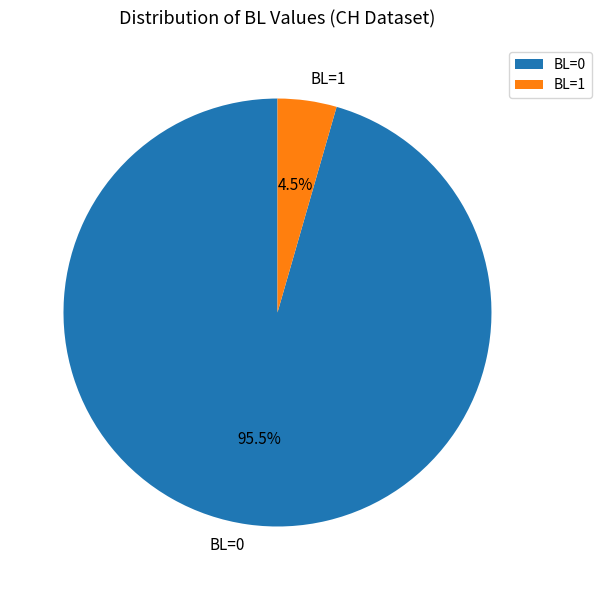

Count the number of slices in the pie.

2